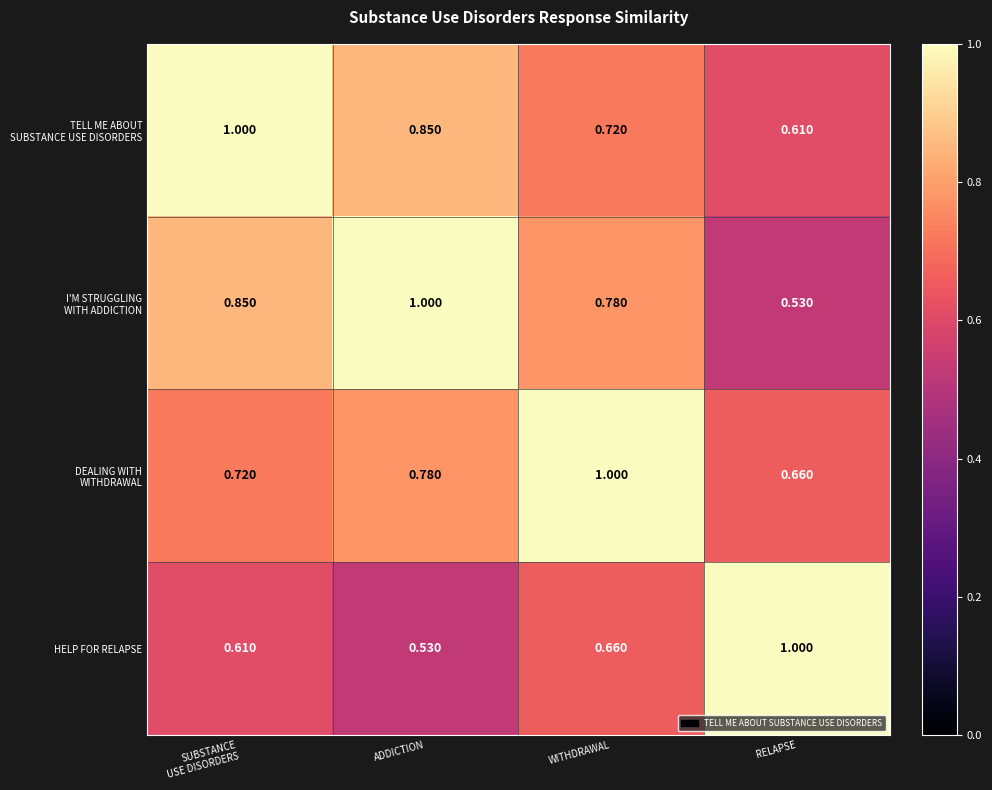

How many series are shown in this chart?

4